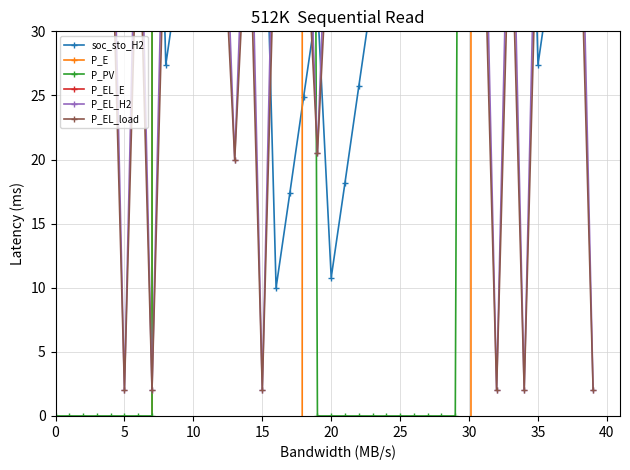

At which label is P_E closest to -47500?

12